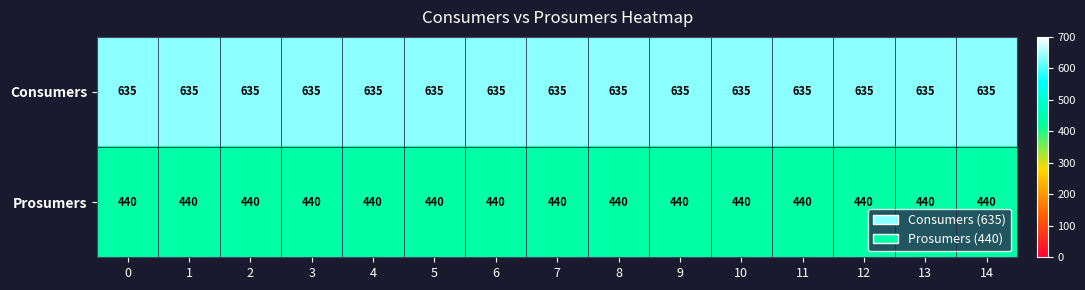

What is the difference between the highest and lowest values at 14?

195